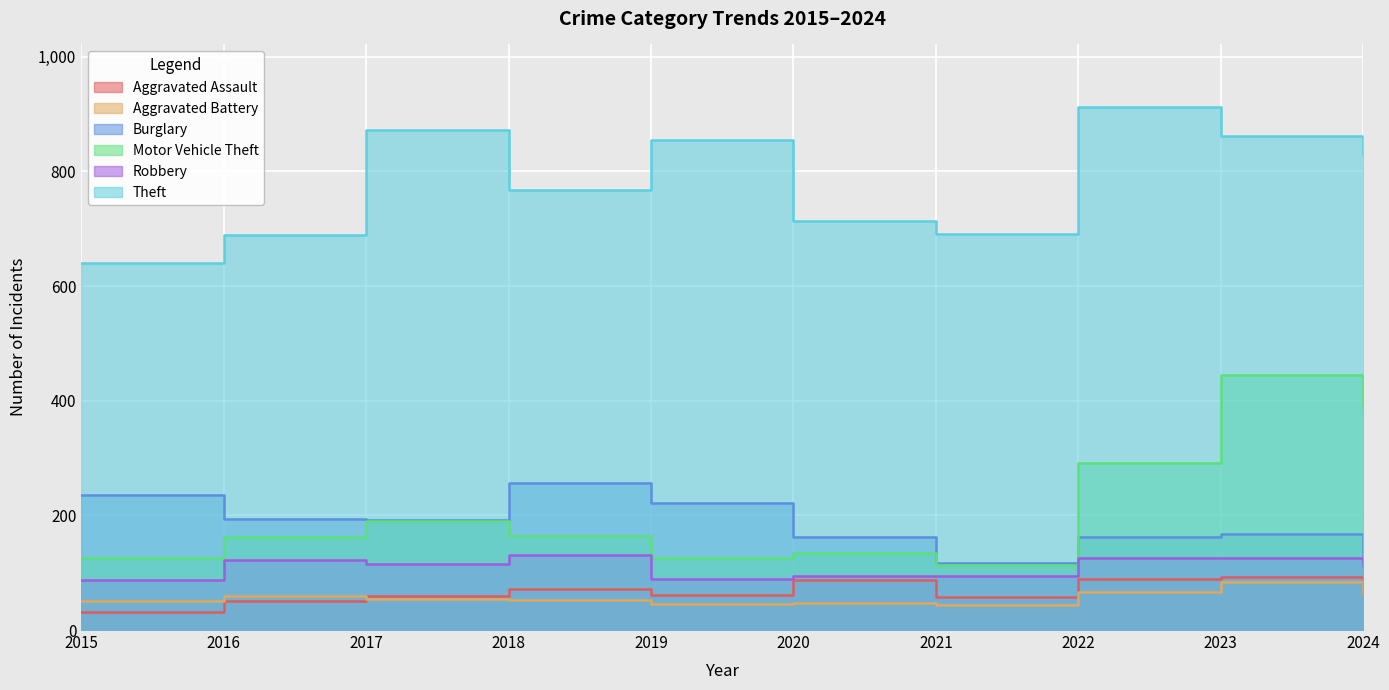

True or false: Aggravated Battery has a value of 48 at 2020.

True